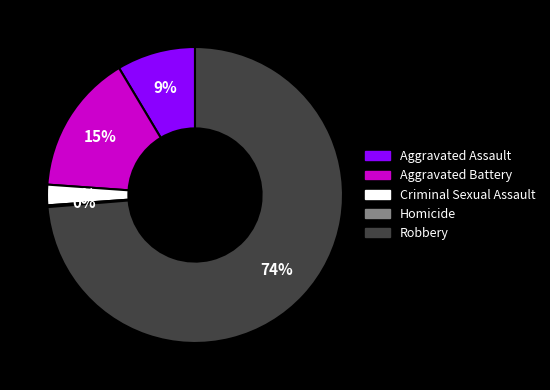

The Aggravated Assault slice represents 9% of the pie. True or false?

True